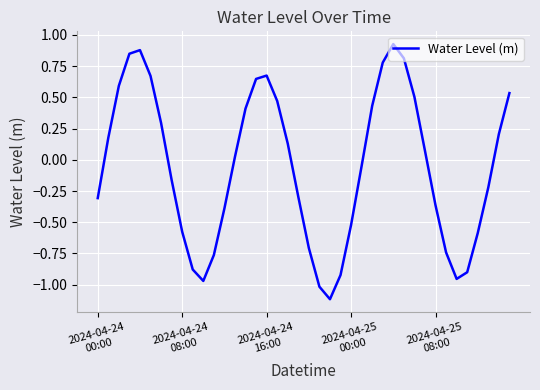

What is the average value?

-0.1